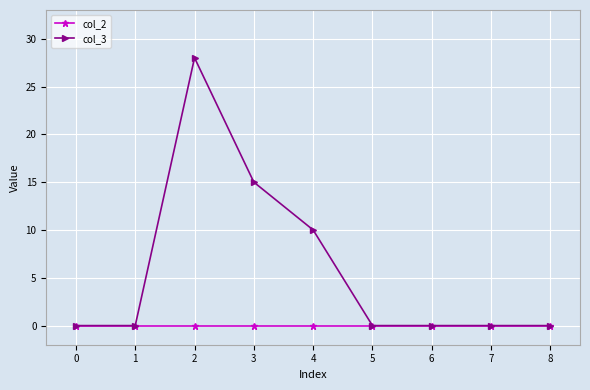

At which category does the chart reach its peak across all series?

2